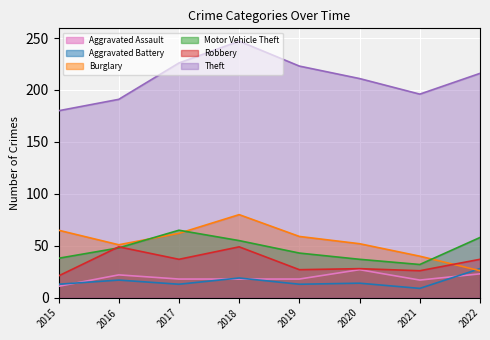

How many data points in Motor Vehicle Theft are above 48?

3